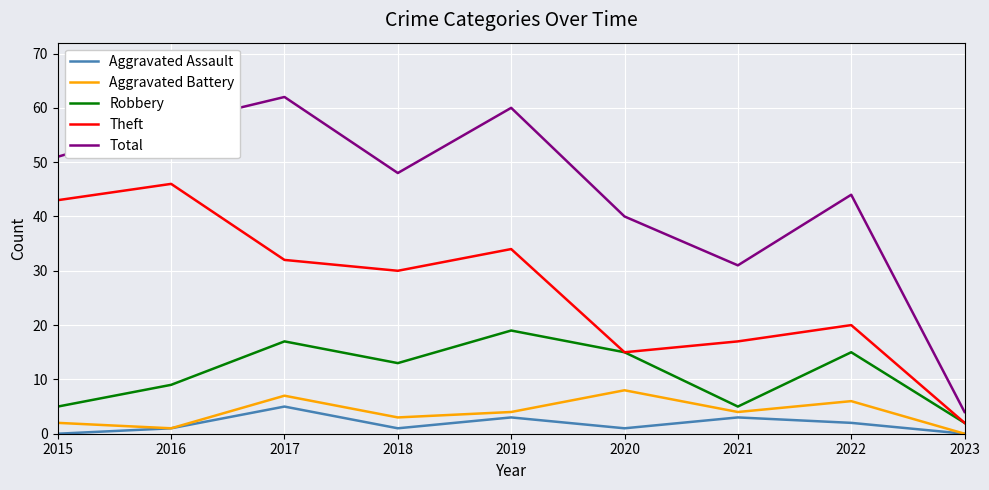

Reading left to right, list all the values displayed in this chart.

Aggravated Assault: 0	1	5	1	3	1	3	2	0
Aggravated Battery: 2	1	7	3	4	8	4	6	0
Robbery: 5	9	17	13	19	15	5	15	2
Theft: 43	46	32	30	34	15	17	20	2
Total: 51	57	62	48	60	40	31	44	4